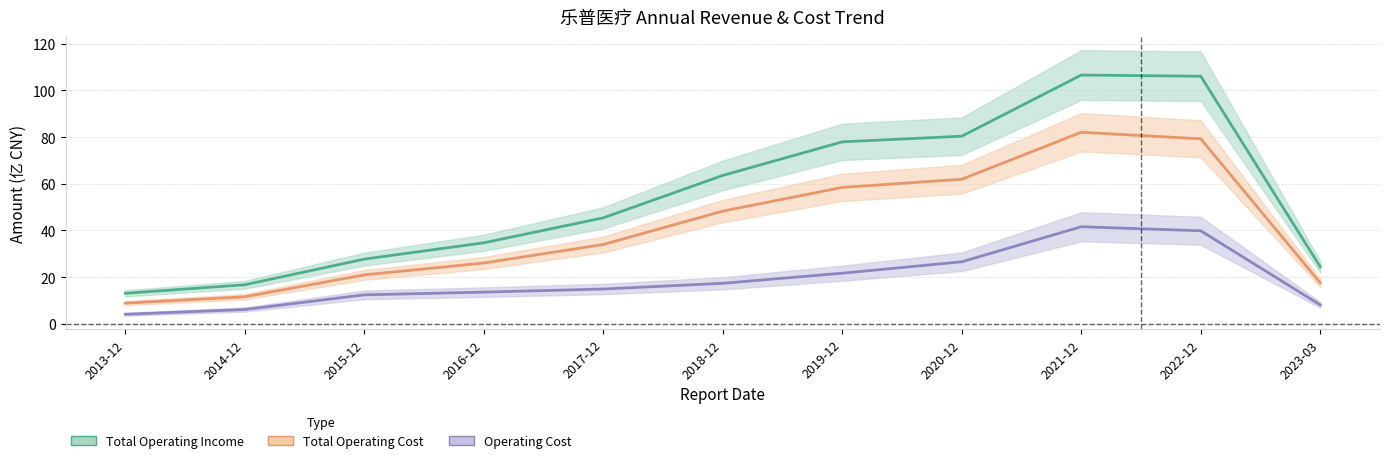

Reading left to right, what are all the values shown in this chart?

Total Operating Income: 2013-12=13.0	2014-12=16.7	2015-12=27.7	2016-12=34.7	2017-12=45.4	2018-12=63.6	2019-12=78.0	2020-12=80.4	2021-12=106.6	2022-12=106.1	2023-03=24.4
Total Operating Cost: 2013-12=8.8	2014-12=11.5	2015-12=20.9	2016-12=26.0	2017-12=34.0	2018-12=48.3	2019-12=58.4	2020-12=61.9	2021-12=82.1	2022-12=79.3	2023-03=17.5
Operating Cost: 2013-12=4.0	2014-12=6.1	2015-12=12.4	2016-12=13.5	2017-12=14.9	2018-12=17.3	2019-12=21.7	2020-12=26.5	2021-12=41.6	2022-12=39.8	2023-03=8.1